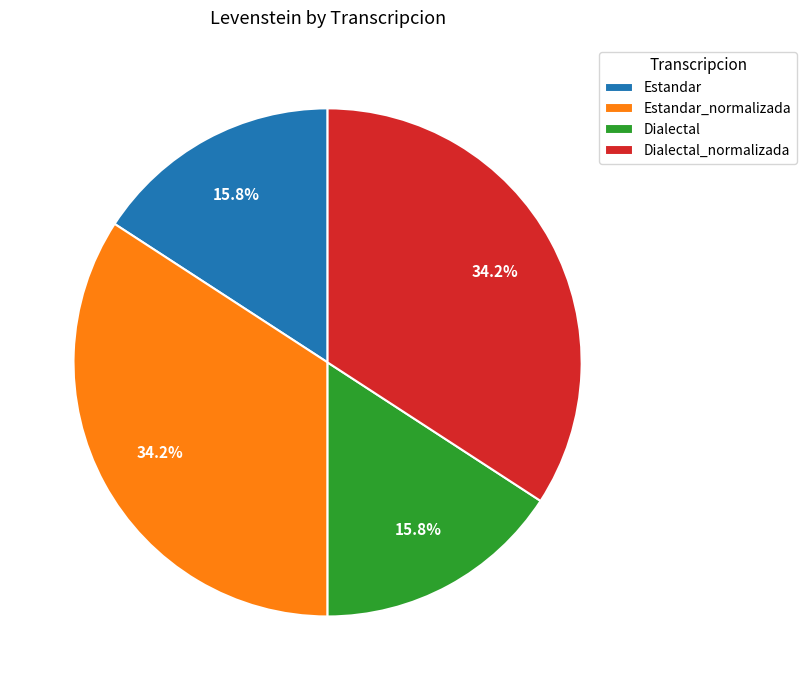

To the nearest percent, what is the difference between the Dialectal_normalizada and Estandar slice percentages?

18%